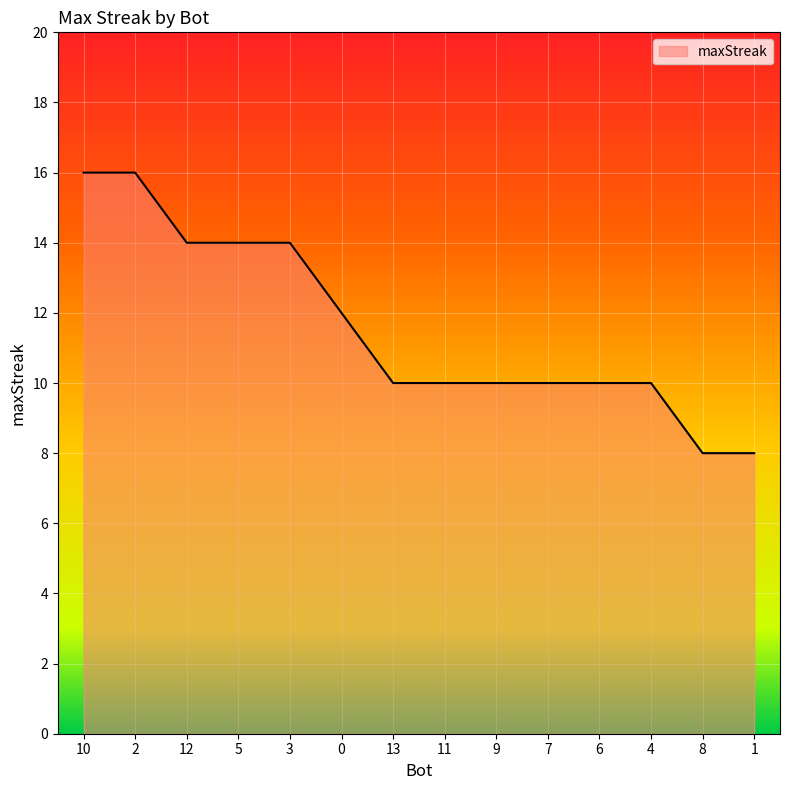

Reading right to left, extract all data points from this chart.

1=8	8=8	4=10	6=10	7=10	9=10	11=10	13=10	0=12	3=14	5=14	12=14	2=16	10=16